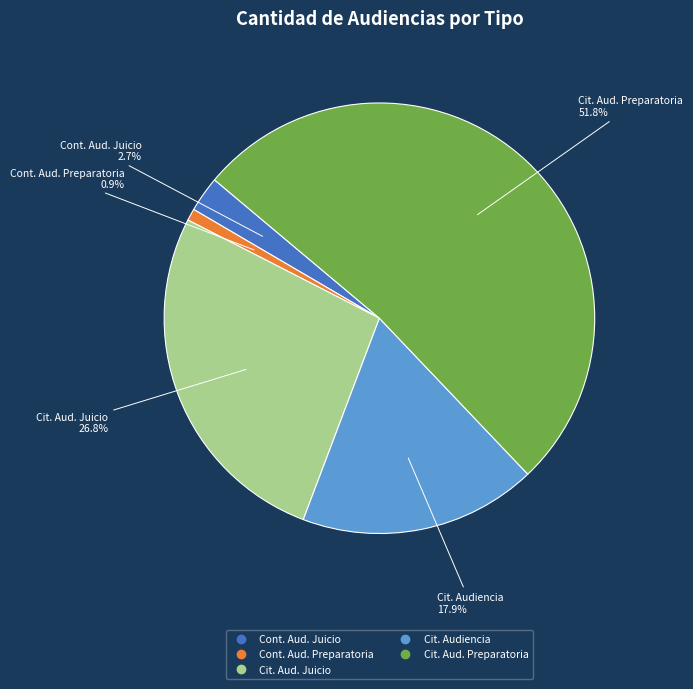

How many slices are in this pie chart?

5